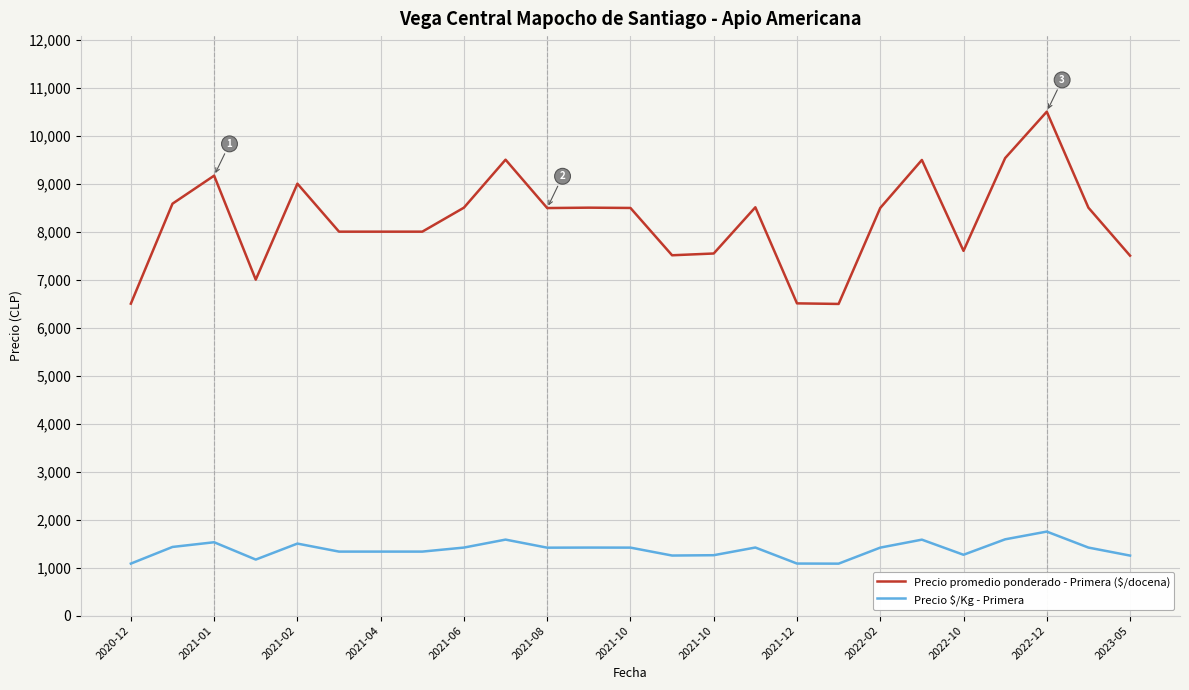

What is the greatest value displayed?

10500